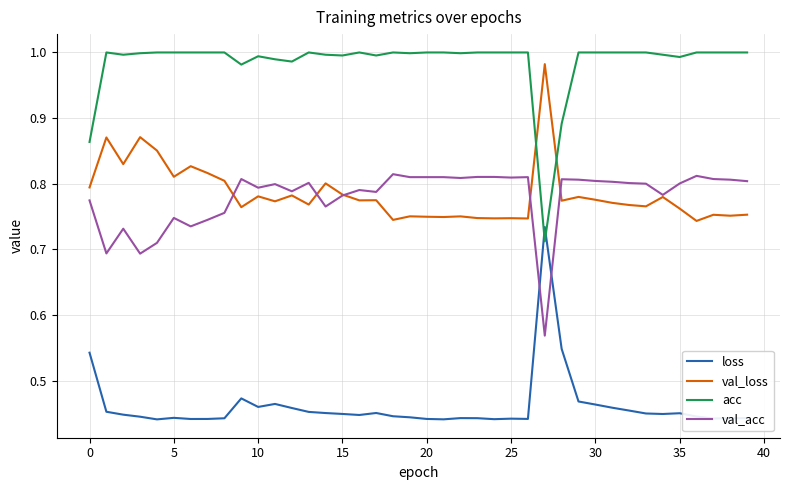

List the series in order of their peak value, lowest first.

loss, val_acc, val_loss, acc